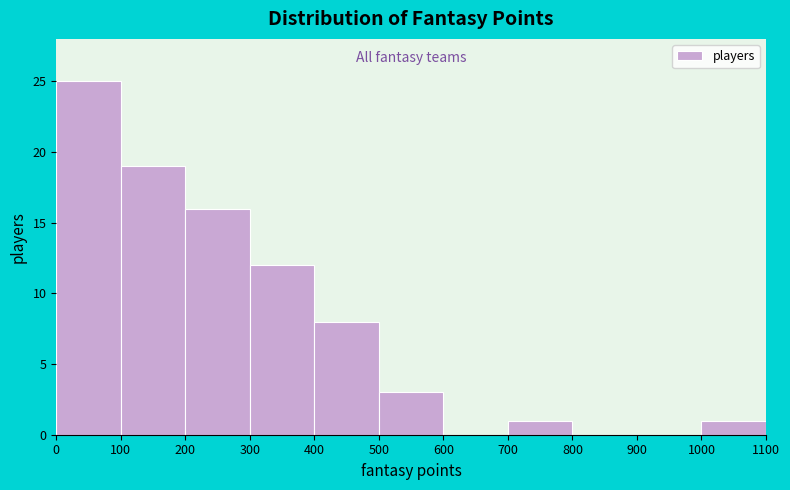

What is the height of the bar covering 500 to 600 on the x-axis? The values are not printed on the chart, so give them approximately, as read against the axis.

3